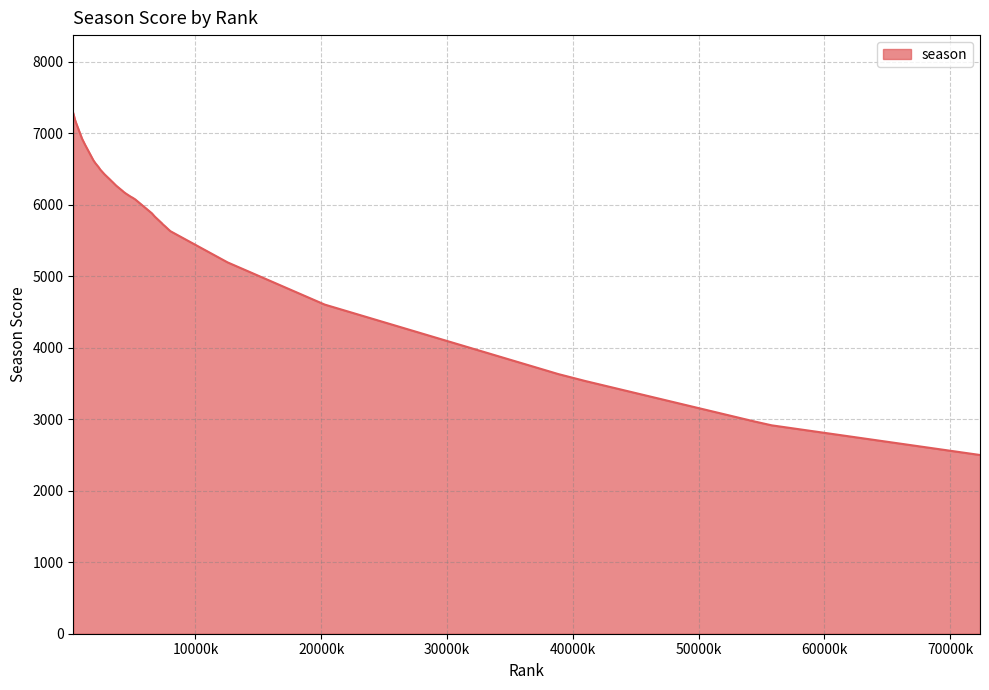

What is the difference between the maximum and minimum values?

4781